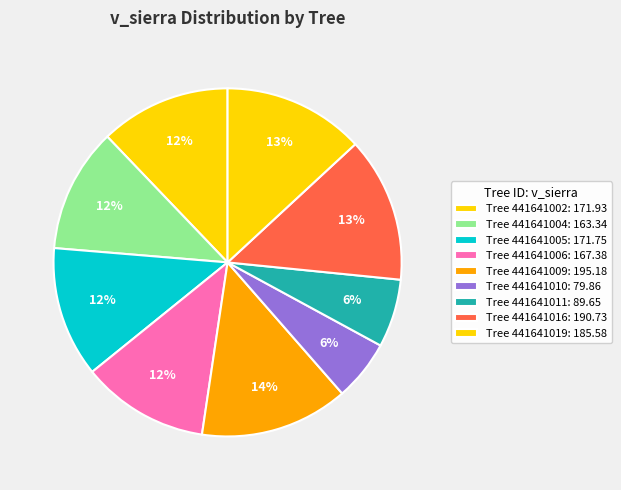

Count the number of slices in the pie.

9